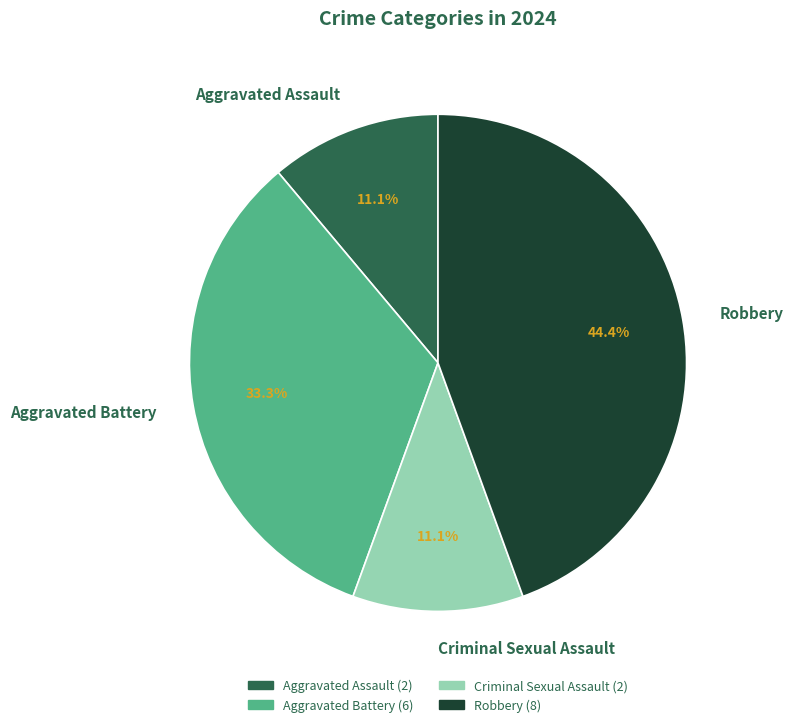

Is the sum of Aggravated Assault and Robbery greater than half?

Yes